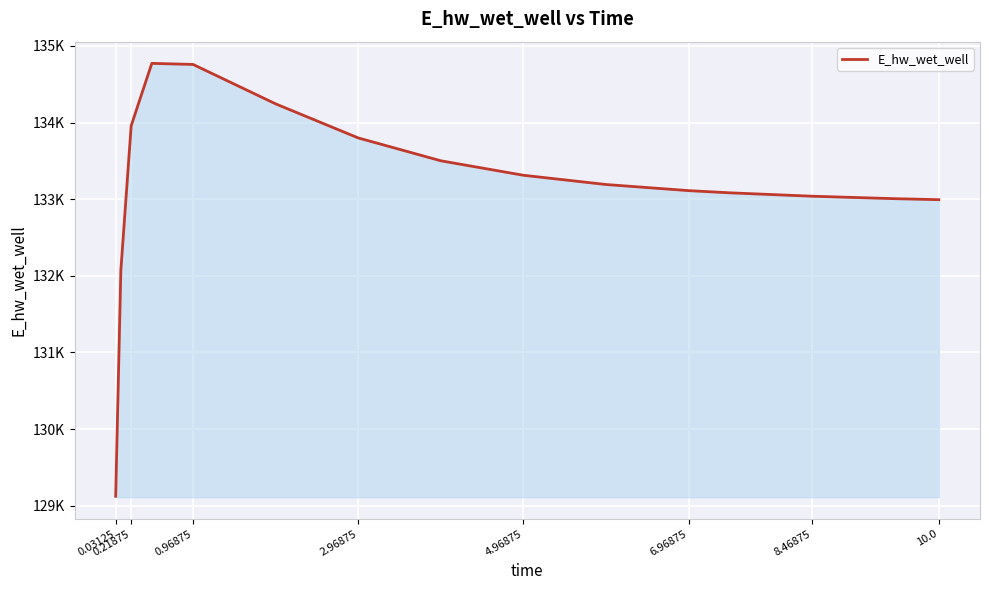

What is the value of the 4th point from the left?

134771.7